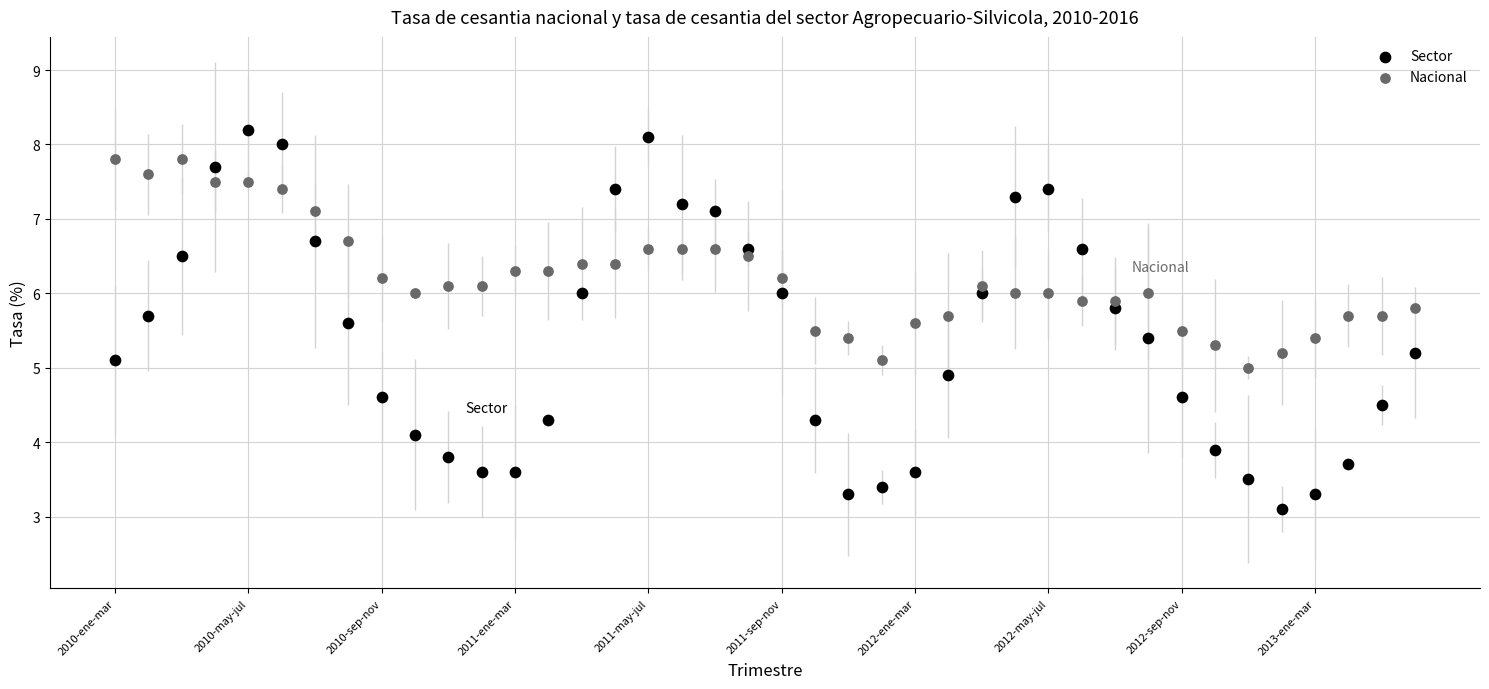

Which series has the largest Y range (max minus min)?

Sector